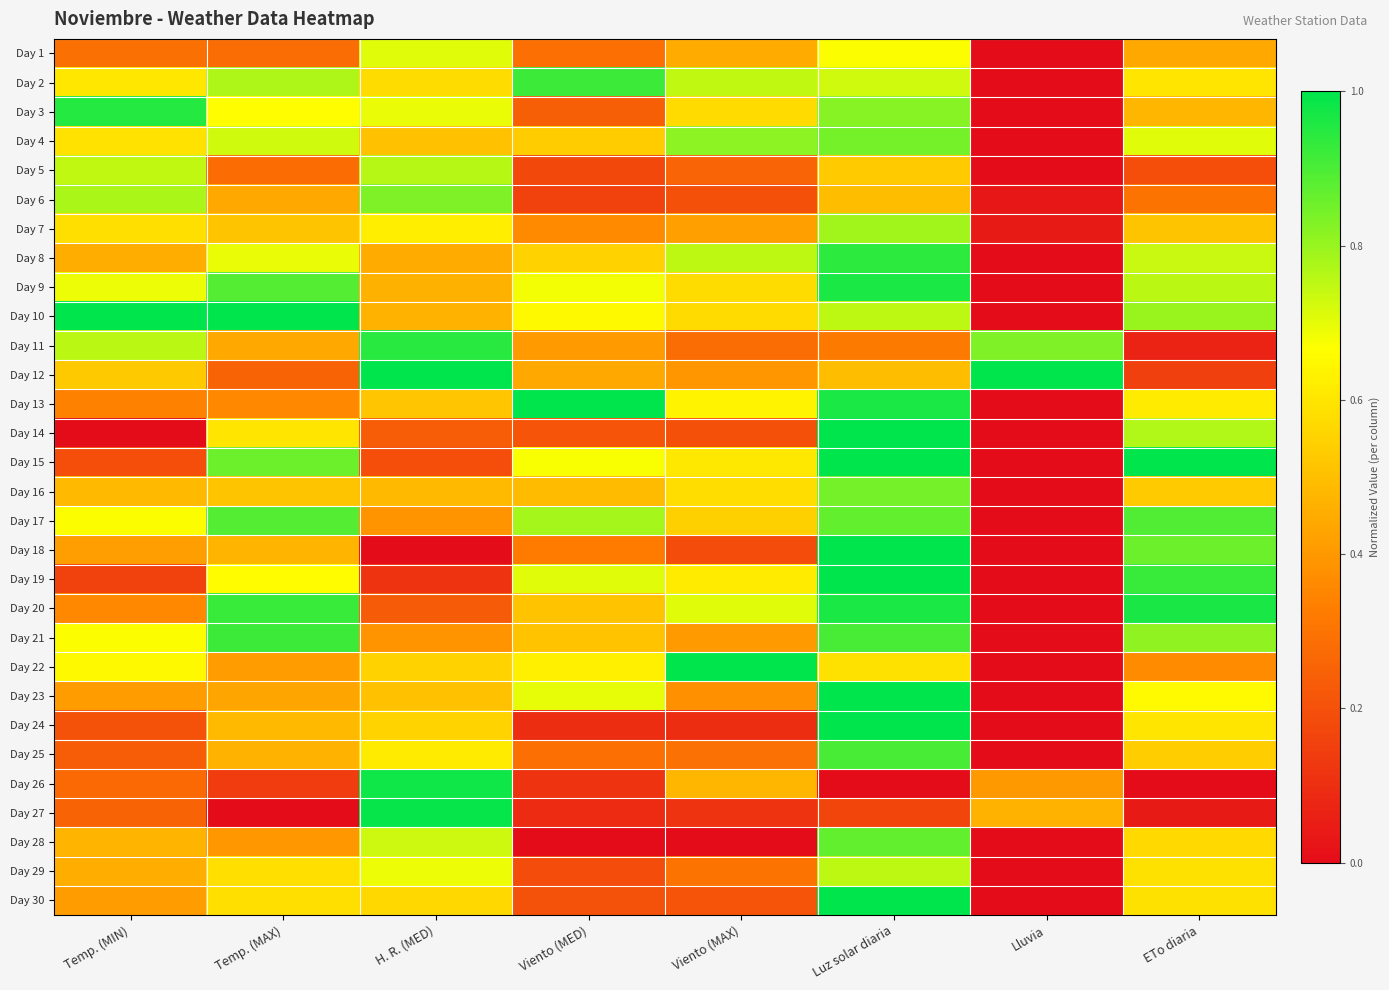

What is the greatest value displayed?

1.0